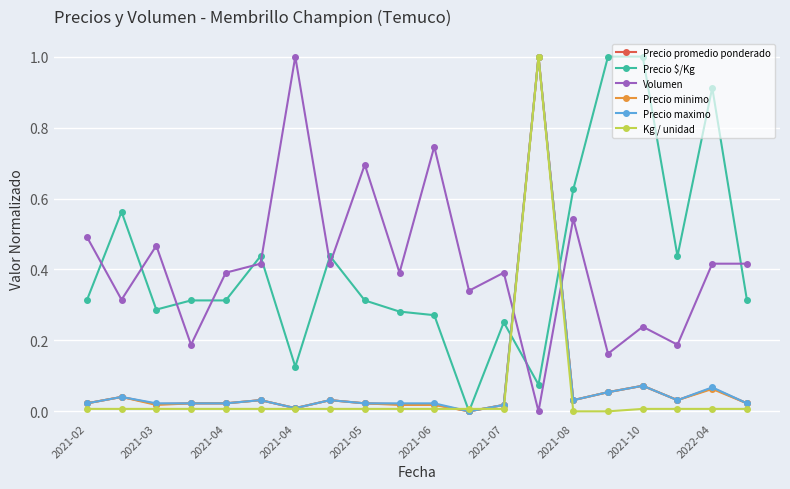

What is the maximum value for Precio minimo?

1.0